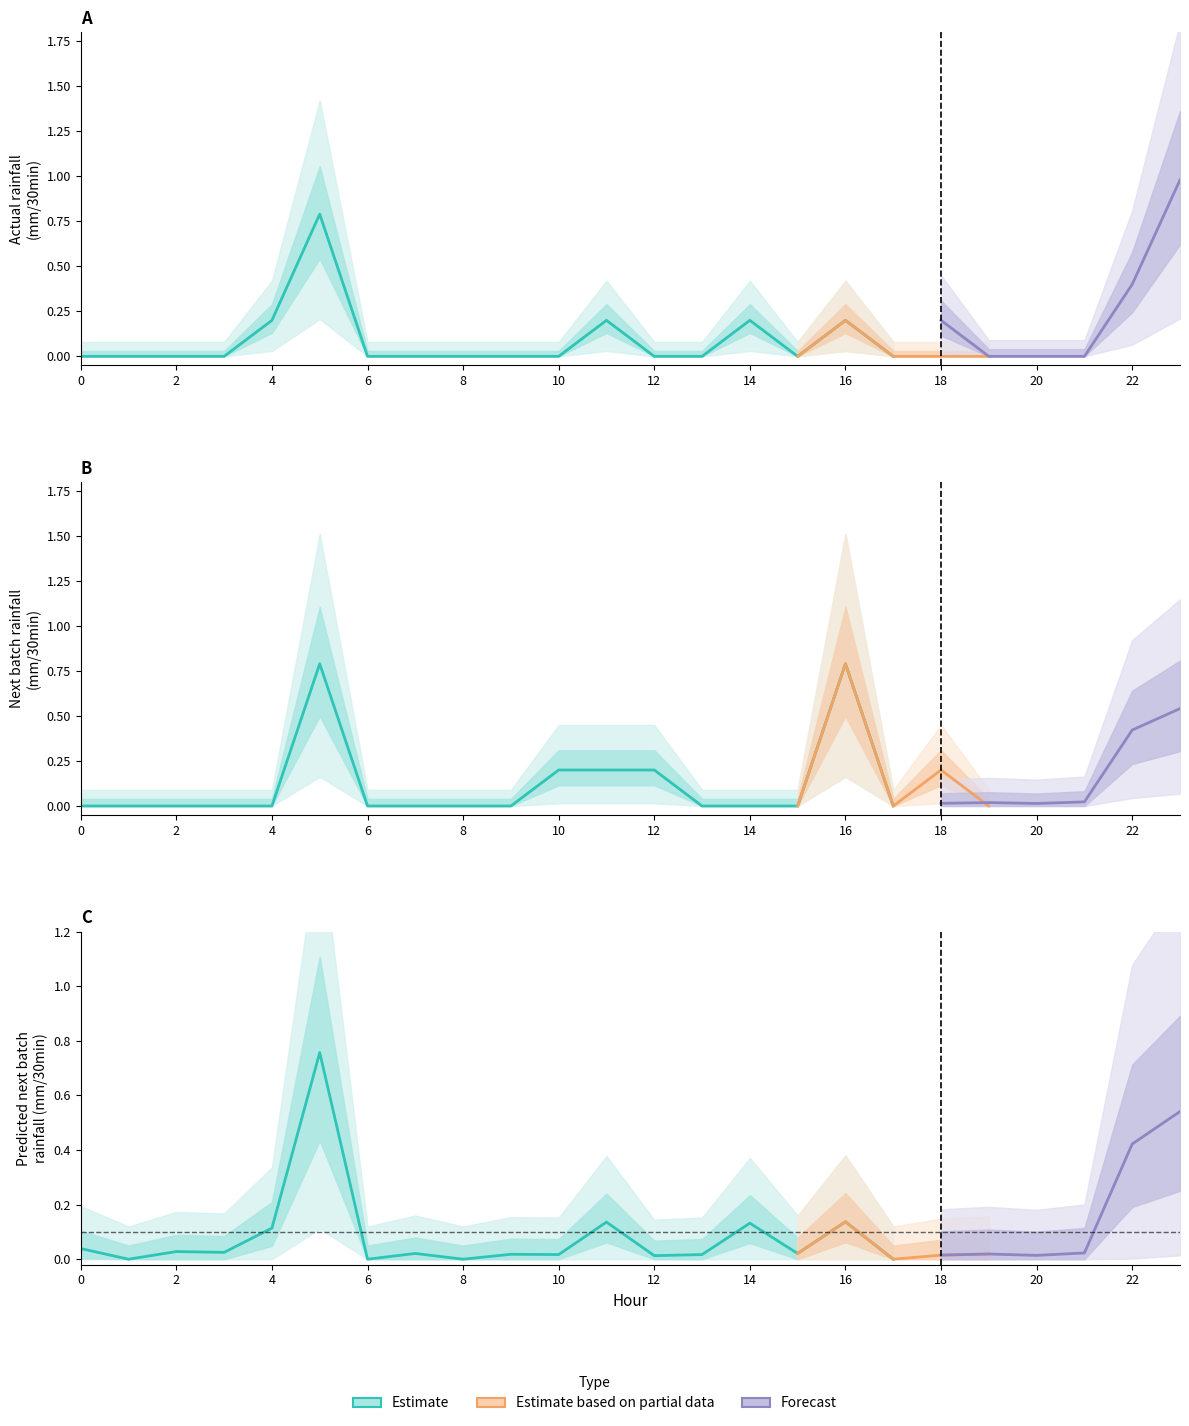

How many lines are shown in the chart?

3